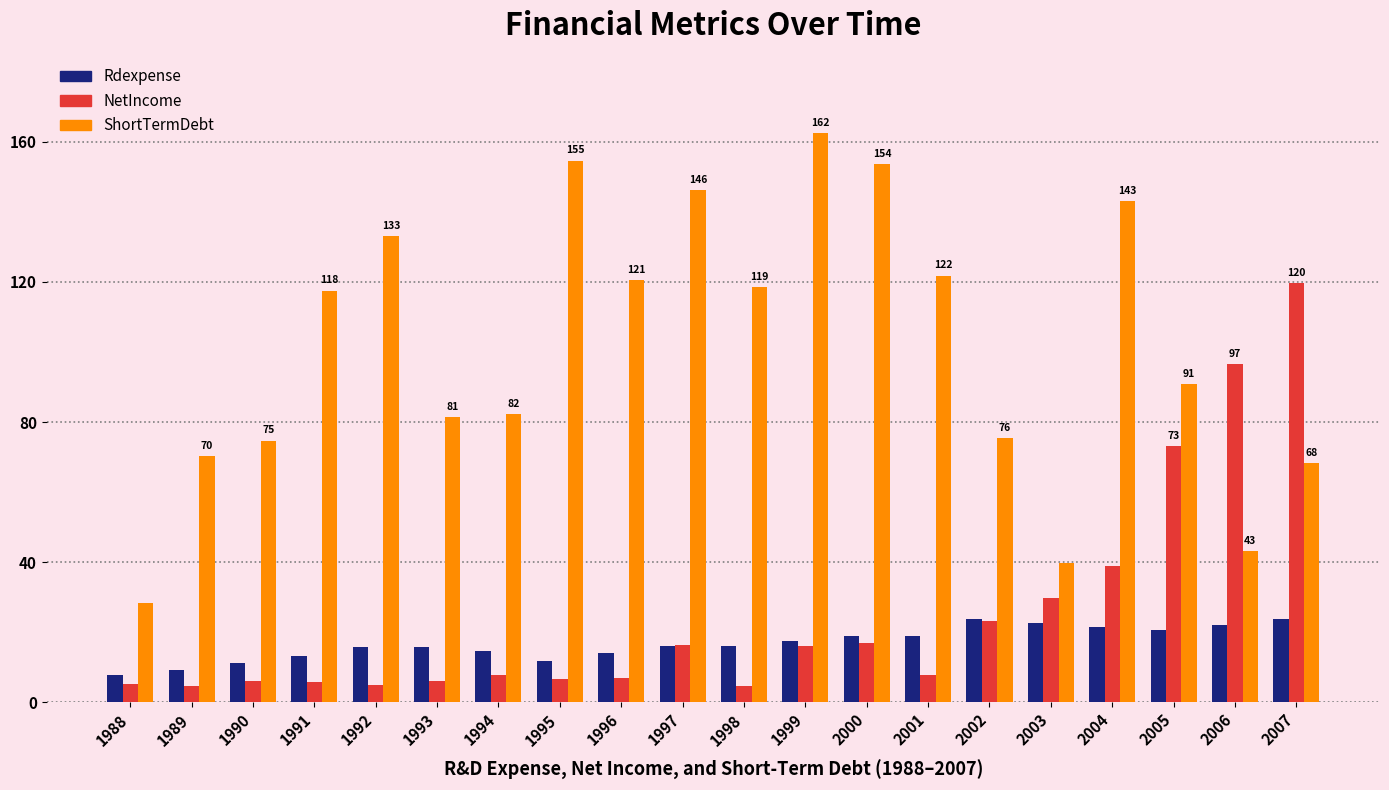

Is the value of Rdexpense at 1991 greater than the value of NetIncome at 1992?

Yes